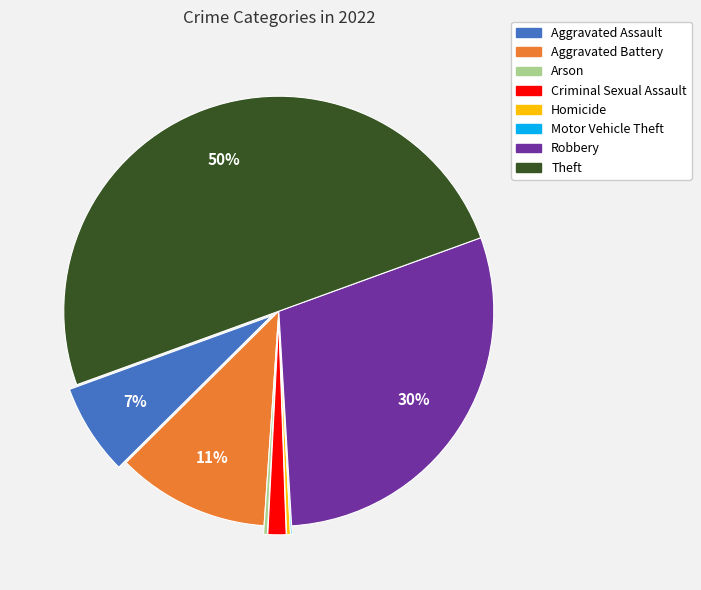

Combined, do Criminal Sexual Assault and Robbery account for over 50%?

No